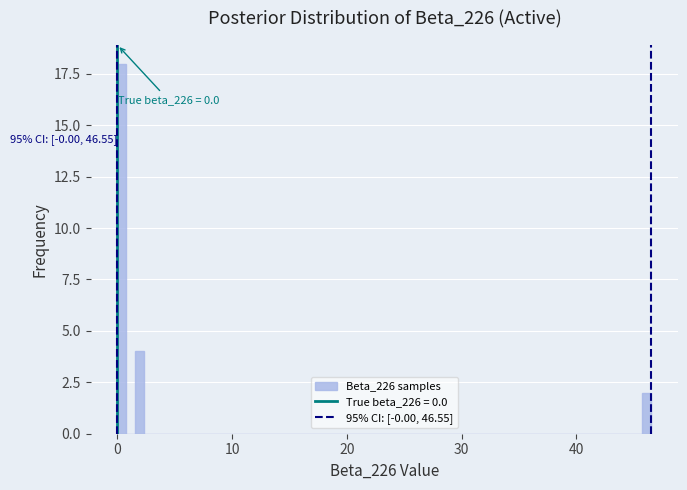

Read against the x-axis, roughly where is the centre of the tallest bar?

0